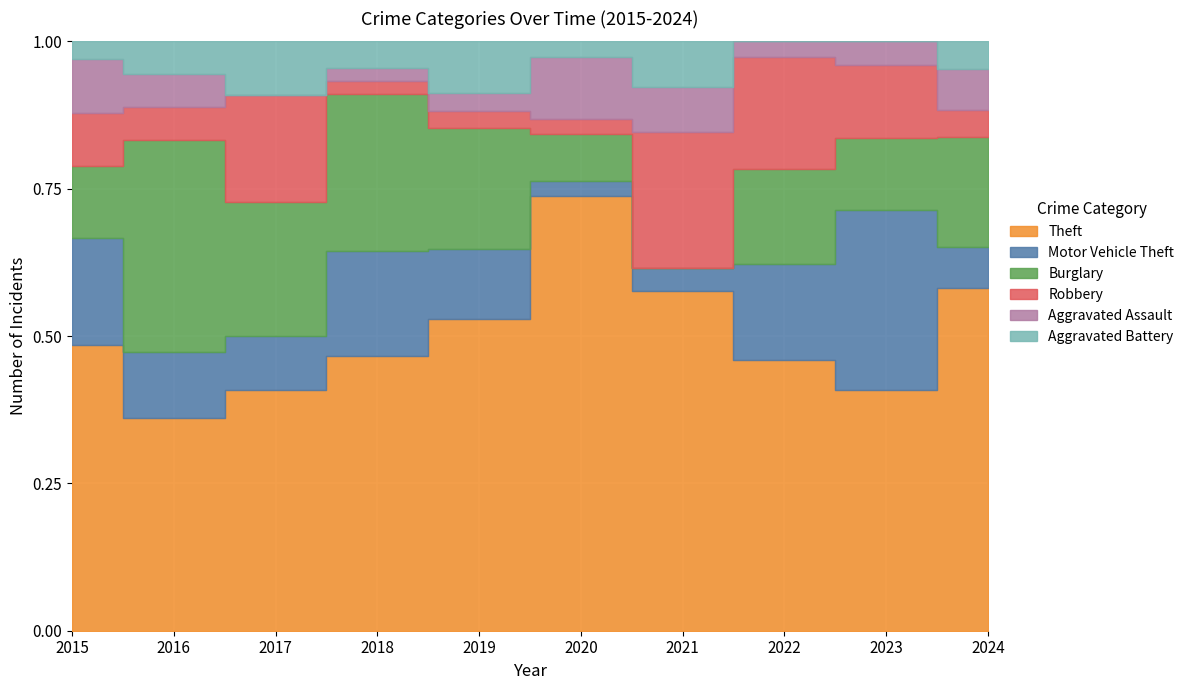

At which label does Burglary reach its minimum?

2021